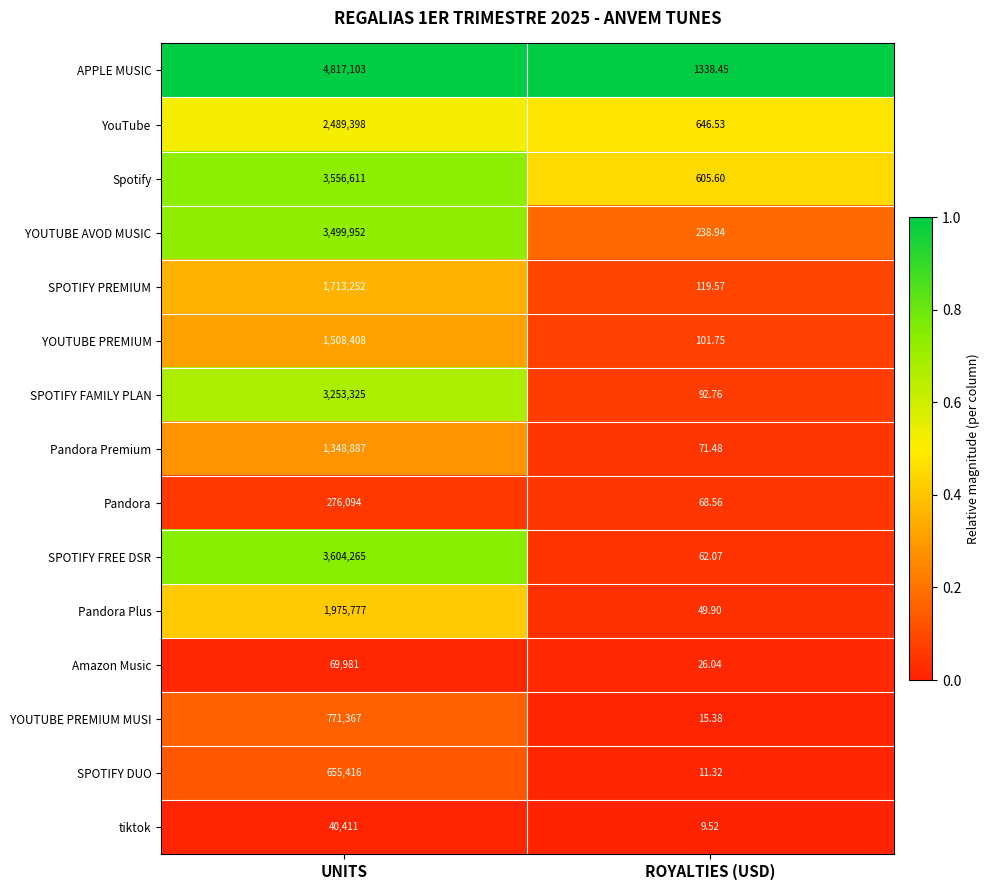

Which series has the largest range (max minus min)?

APPLE MUSIC